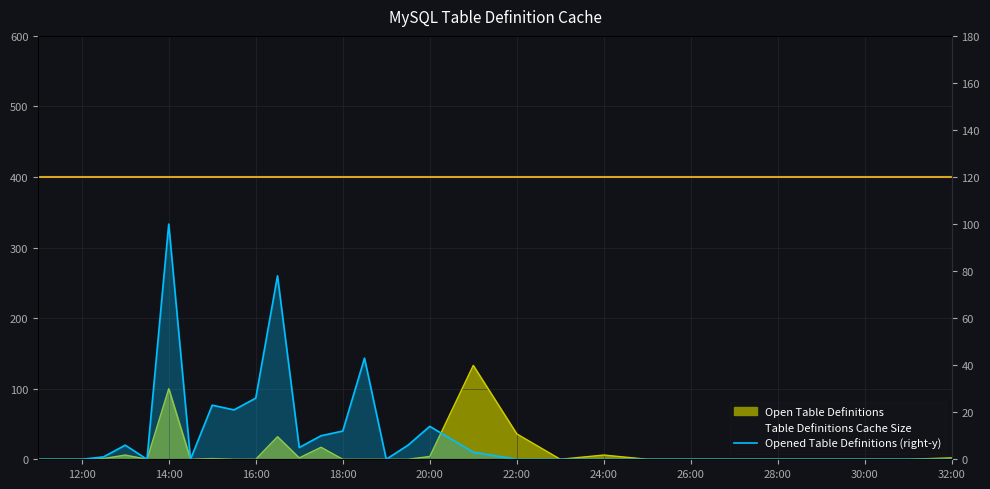

How many interior local peaks (higher than both neighbors) does the data have?

6